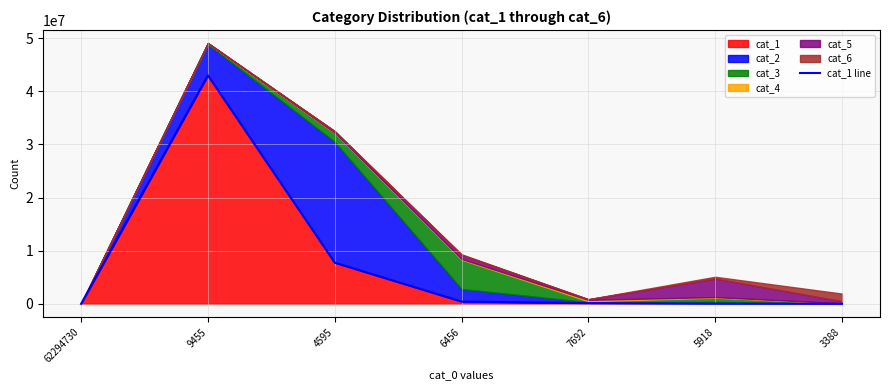

How many interior local peaks (higher than both neighbors) does the data have?

1